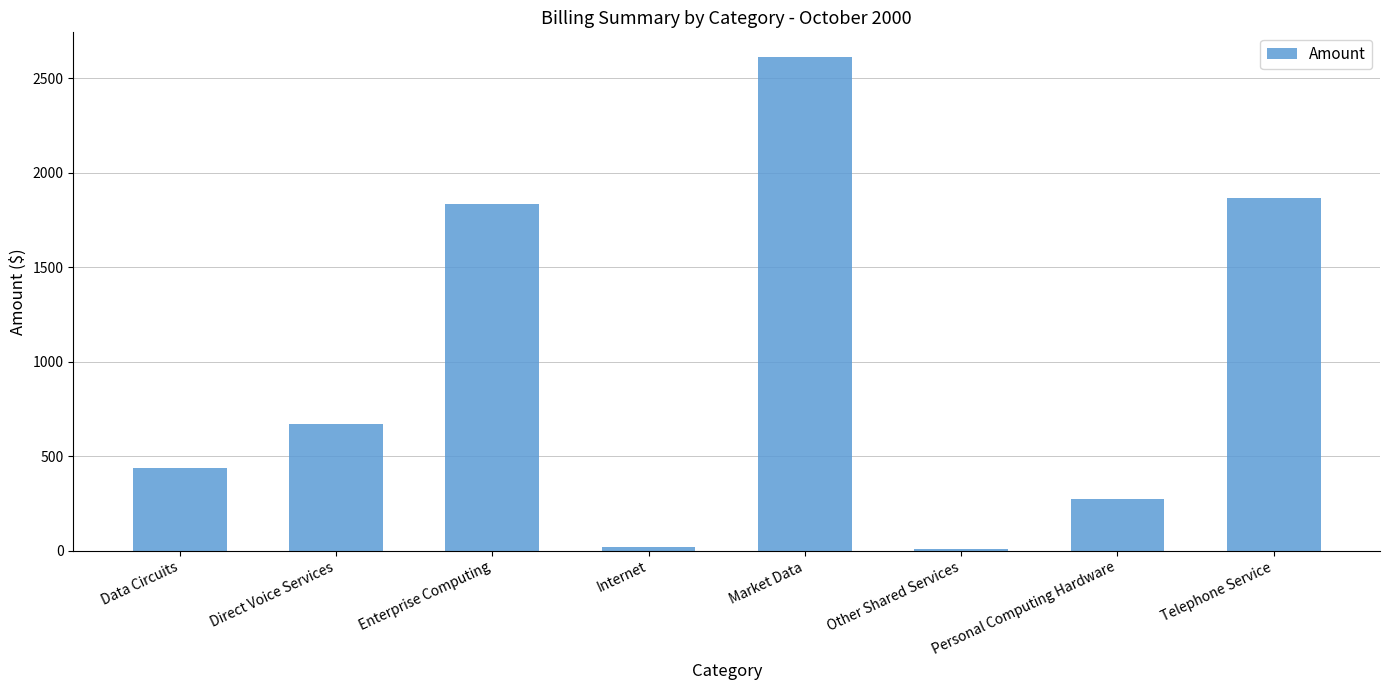

What is the maximum value shown in the chart?

2612.4